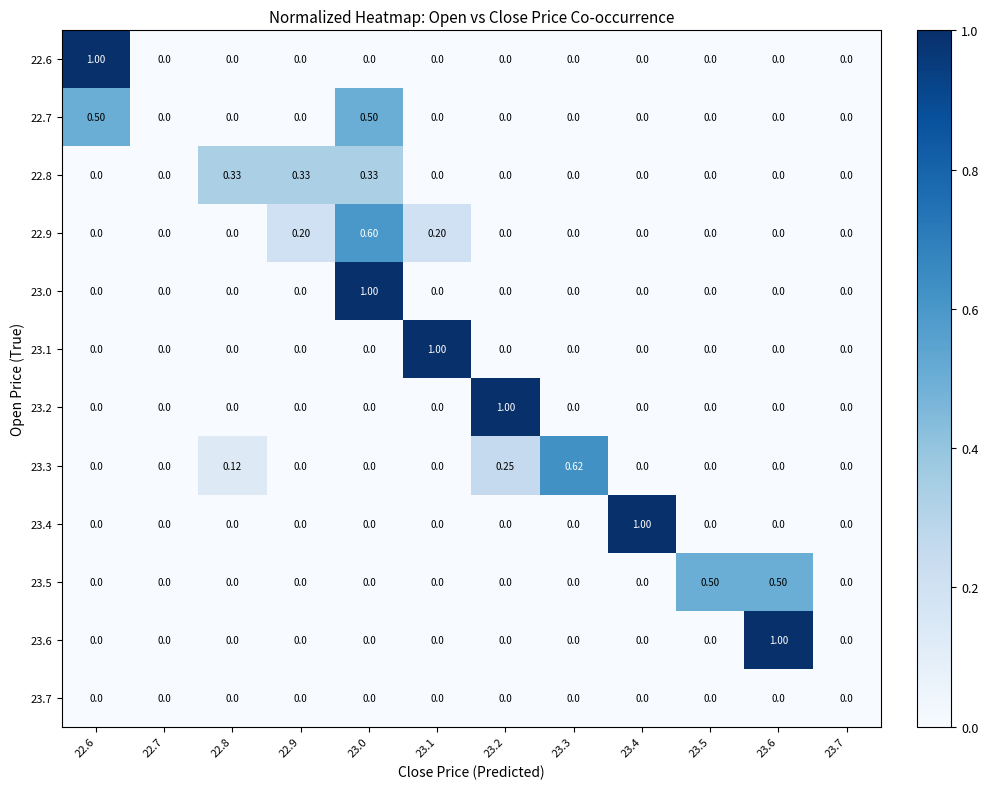

How many positive values does the 23.2 series have?

1